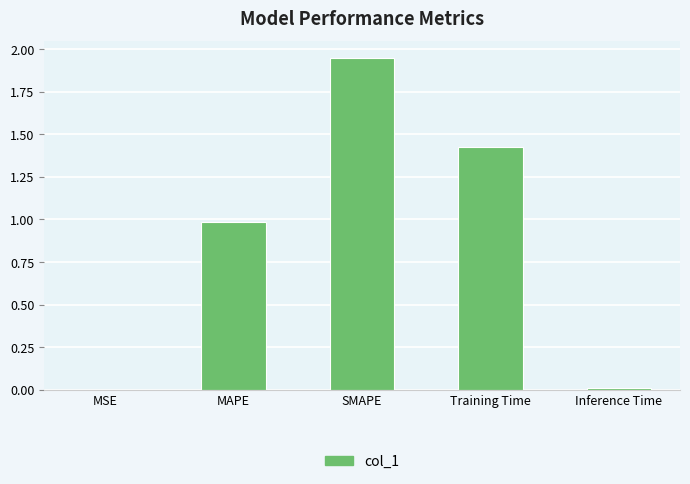

True or false: the data shows 0.3 at Training Time.

False